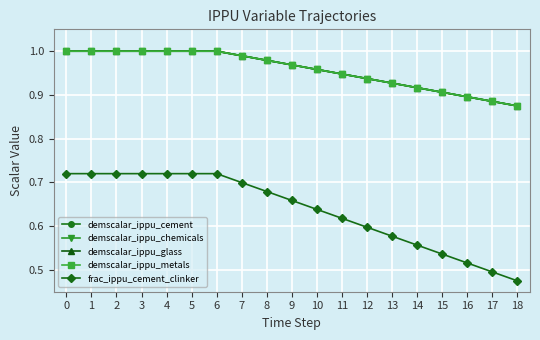

Does the chart have visible grid lines?

Yes